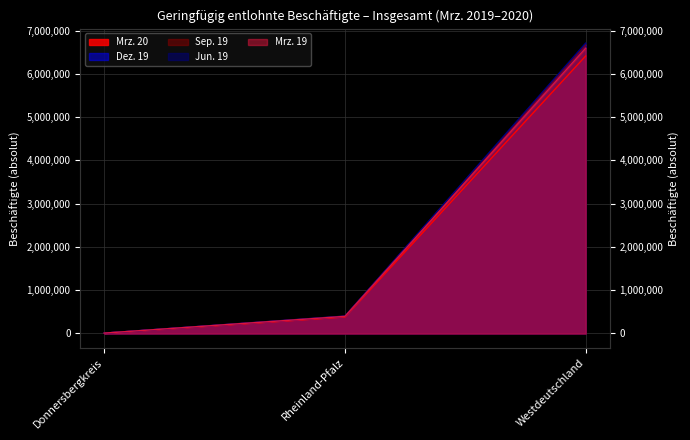

Reading right to left, list all the values displayed in this chart.

Mrz. 20: 6415440	380155	5687
Dez. 19: 6666510	395139	5869
Sep. 19: 6669878	399145	5956
Jun. 19: 6713473	399832	5981
Mrz. 19: 6597783	393011	5874